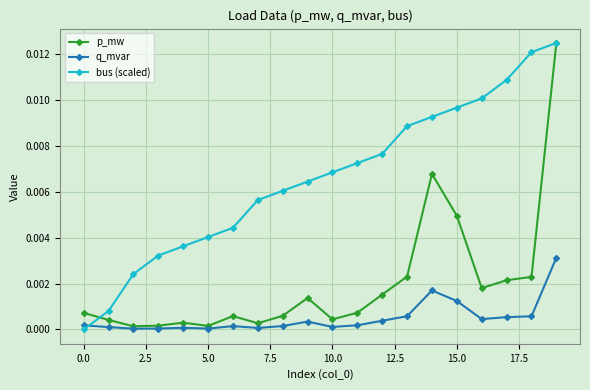

True or false: bus (scaled) has more than 2 interior local peaks.

False